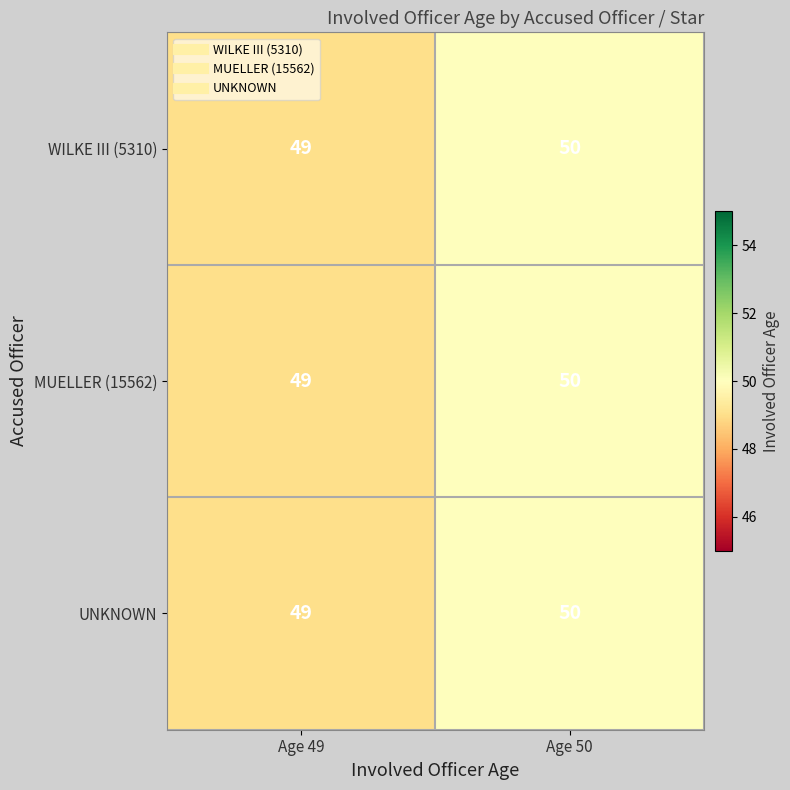

What is the sum of the MUELLER (15562) values at Age 49 and Age 50?

99